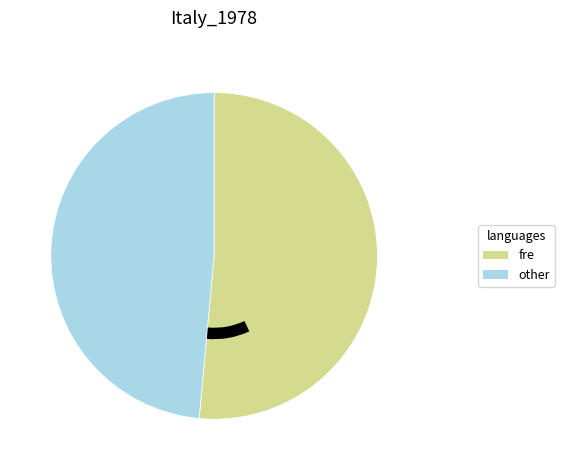

Which slice is the smallest?

2